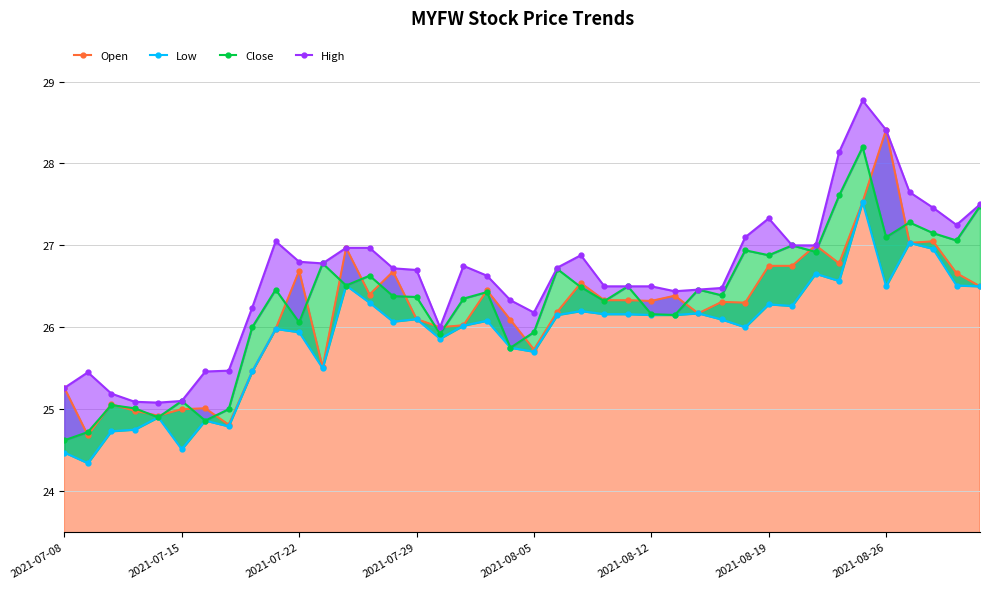

What are all the series names shown in the legend?

Open, Low, Close, High